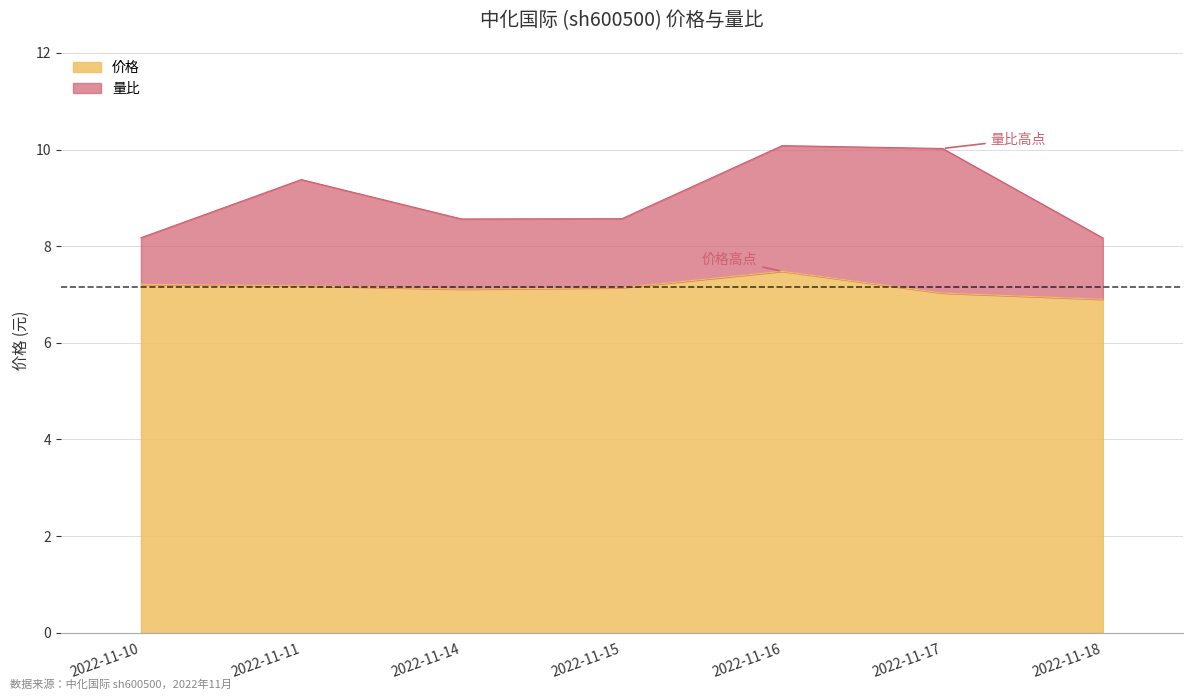

What is the value of the 6th point from the left?

7.0